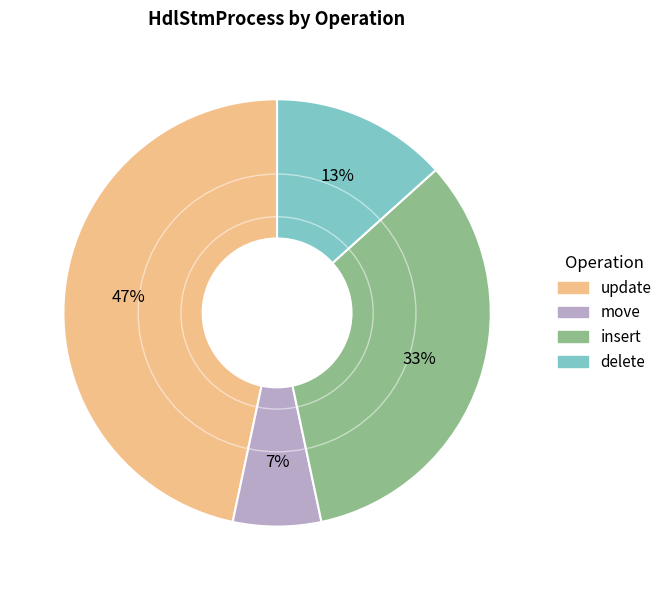

Count the number of slices in the pie.

4